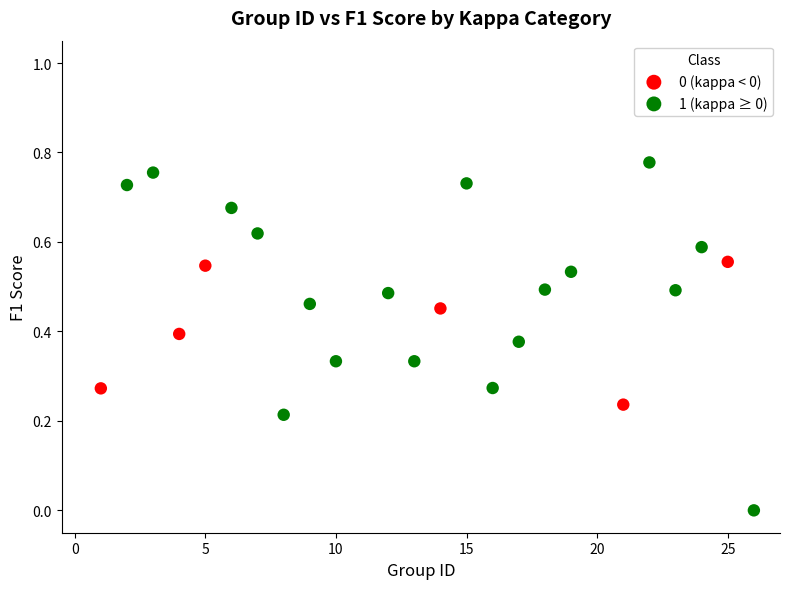

Which series reaches the maximum Y coordinate?

1 (kappa ≥ 0)